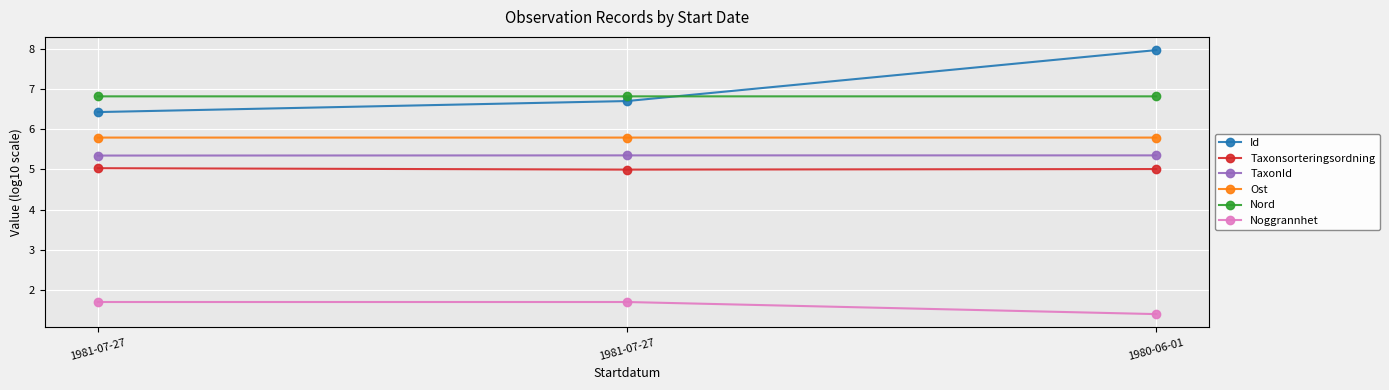

What are all the series names shown in the legend?

Id, Taxonsorteringsordning, TaxonId, Ost, Nord, Noggrannhet